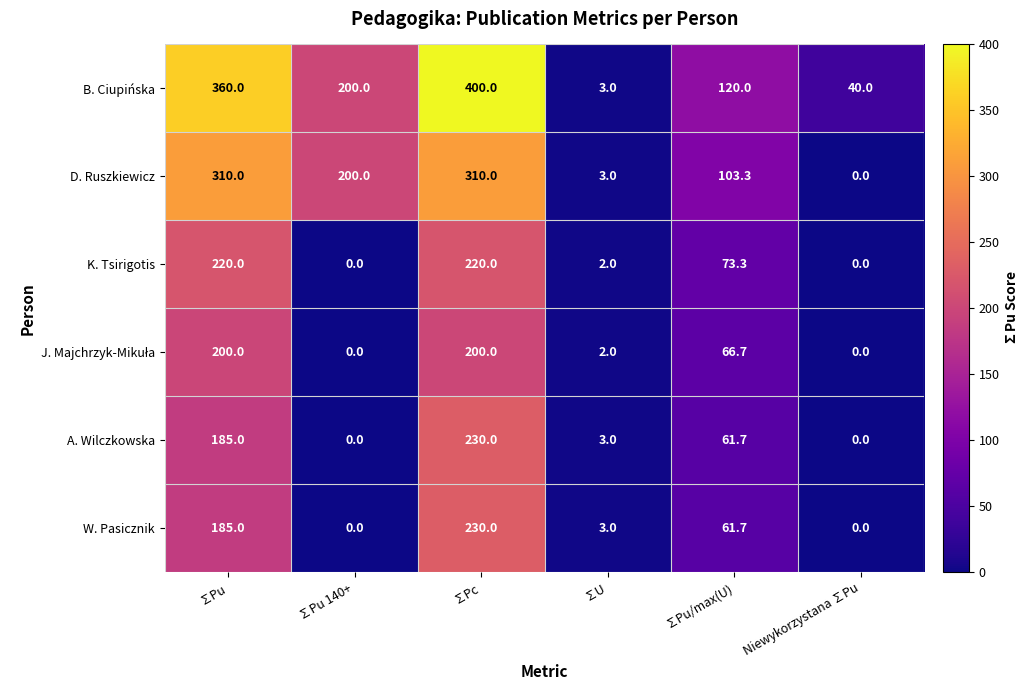

What is the maximum value shown in the chart?

400.0